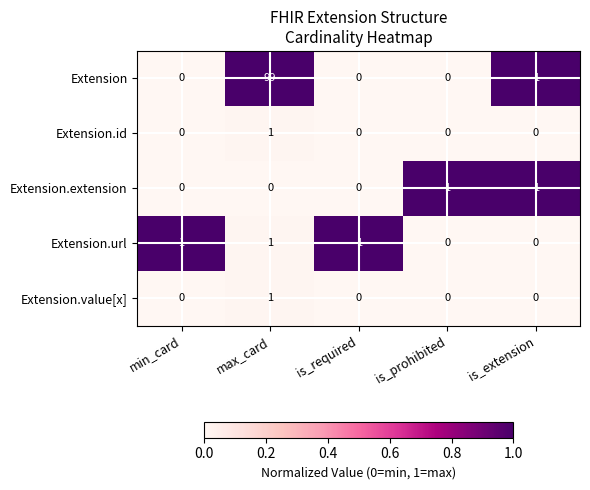

Reading right to left, extract all data points from this chart.

Extension: 1	0	0	99	0
Extension.id: 0	0	0	1	0
Extension.extension: 1	1	0	0	0
Extension.url: 0	0	1	1	1
Extension.value[x]: 0	0	0	1	0